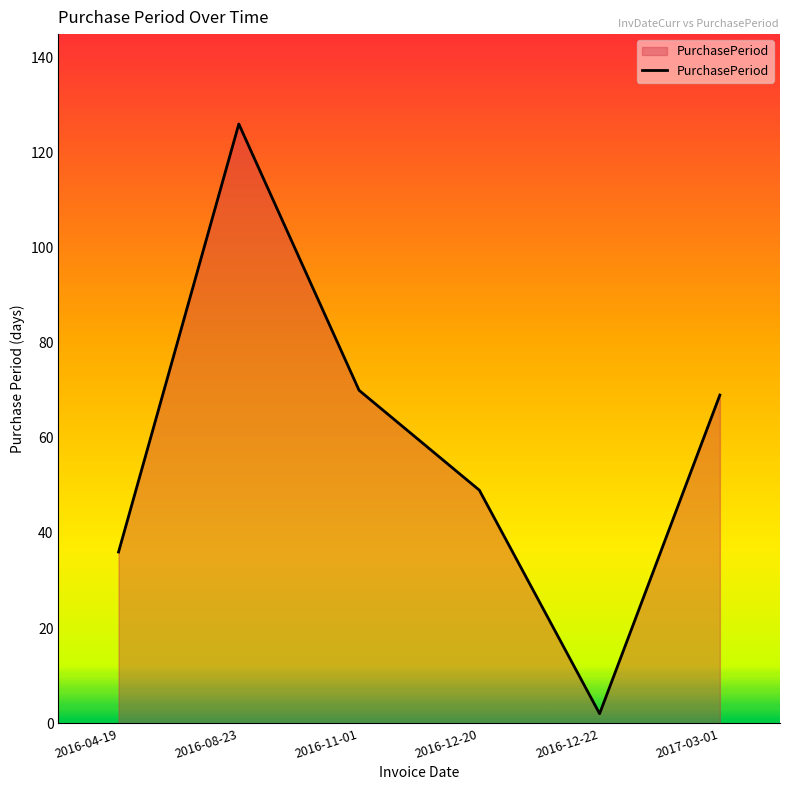

What position from the right is 2016-11-01?

4